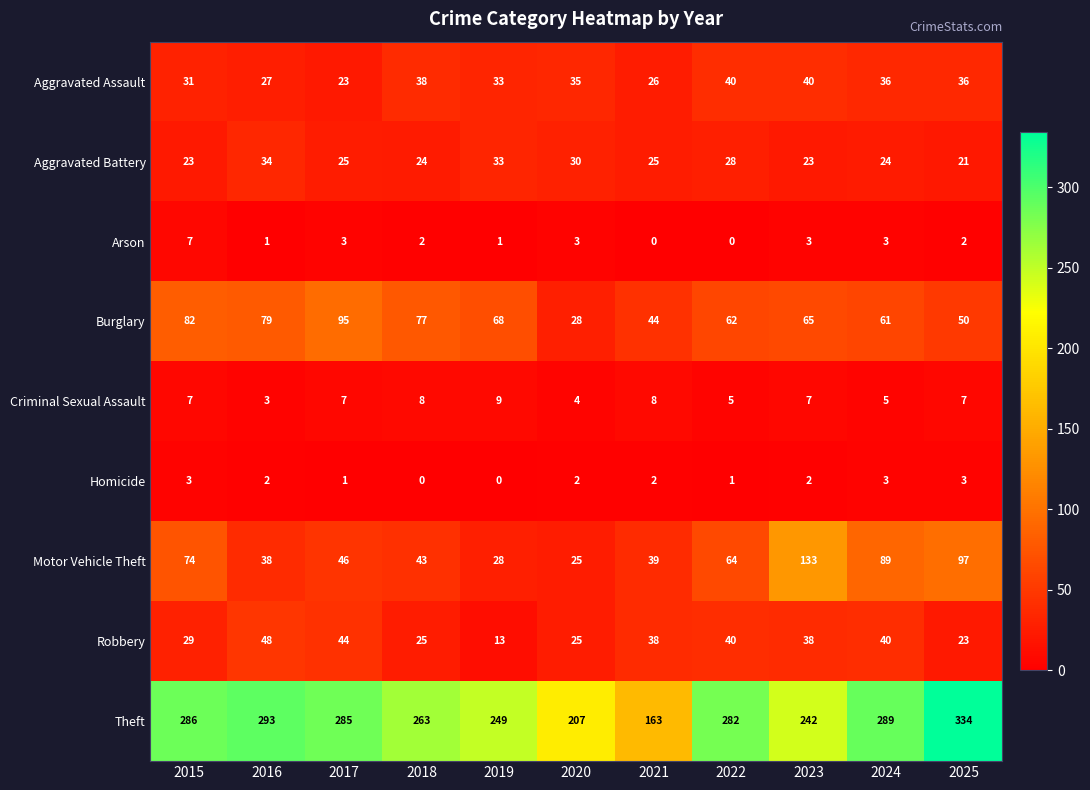

What is the maximum value shown in the chart?

334